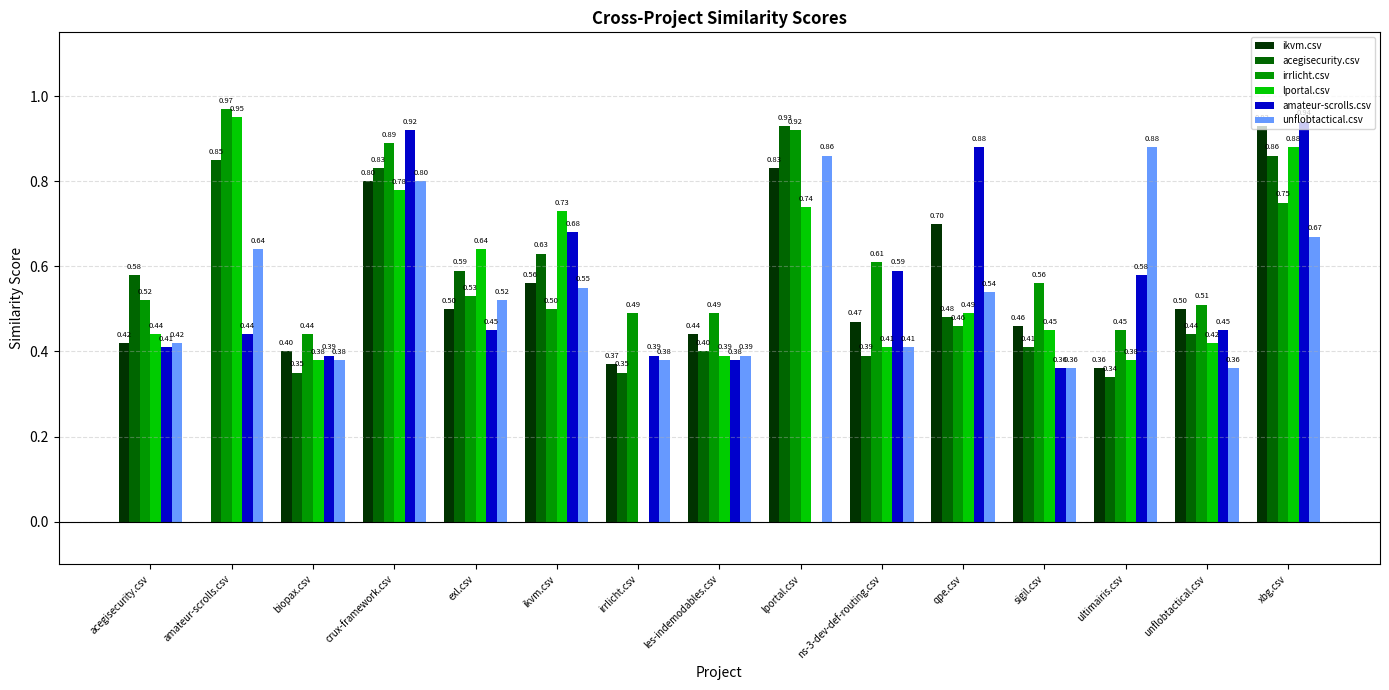

Between crux-framework.csv and lportal.csv, which series saw the biggest shift?

amateur-scrolls.csv